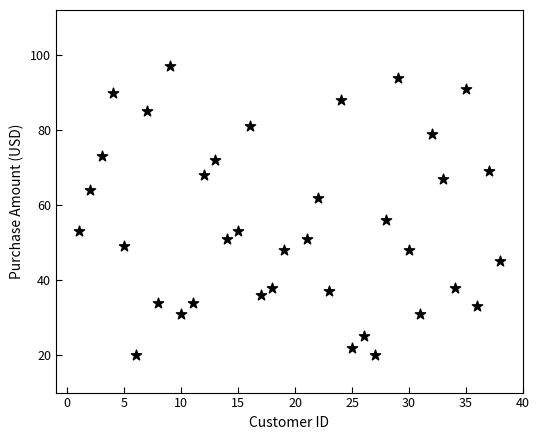

What Y value in the scatter plot is closest to 58?

56